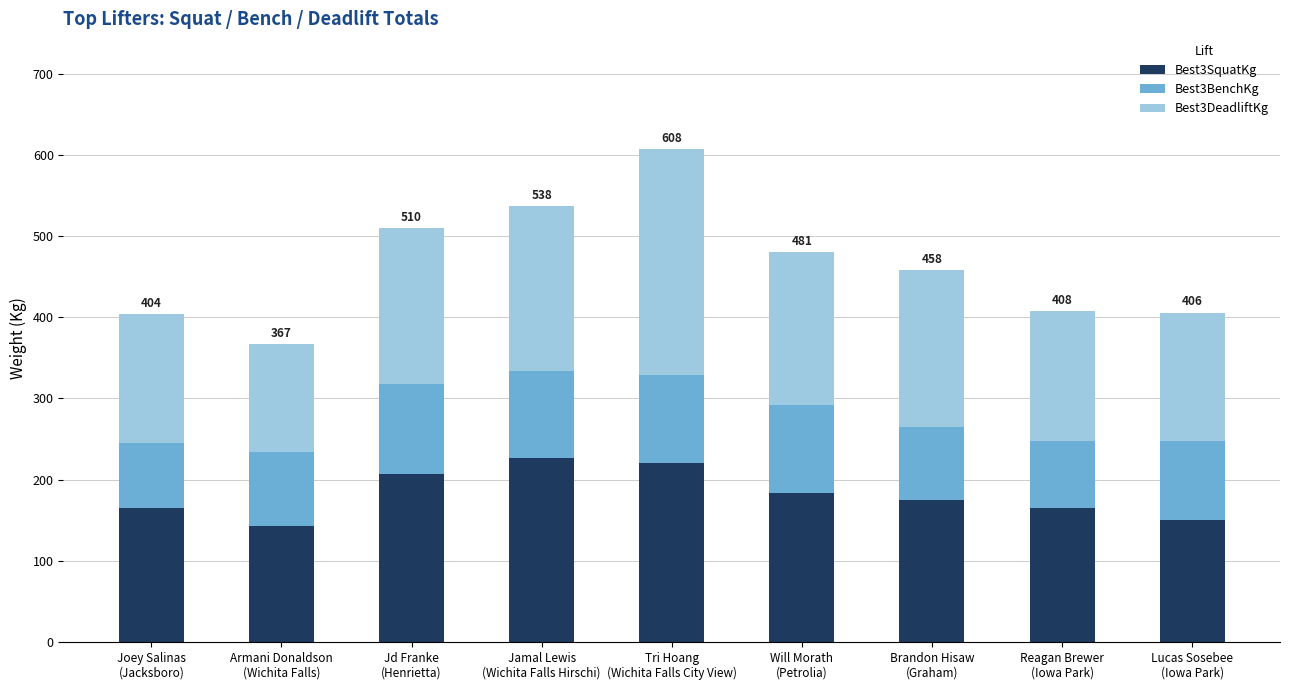

What is the highest value of the Best3SquatKg series?

226.8